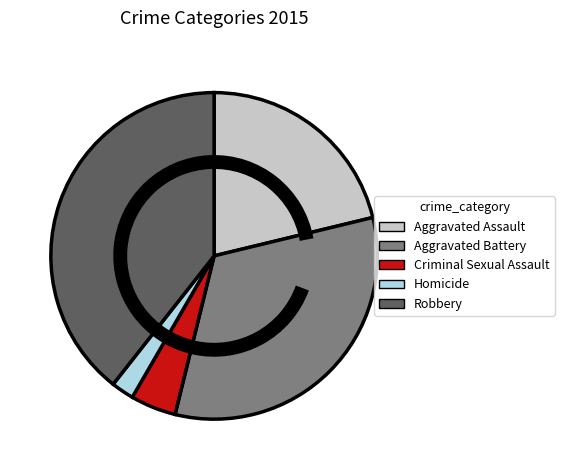

Count the number of slices in the pie.

5